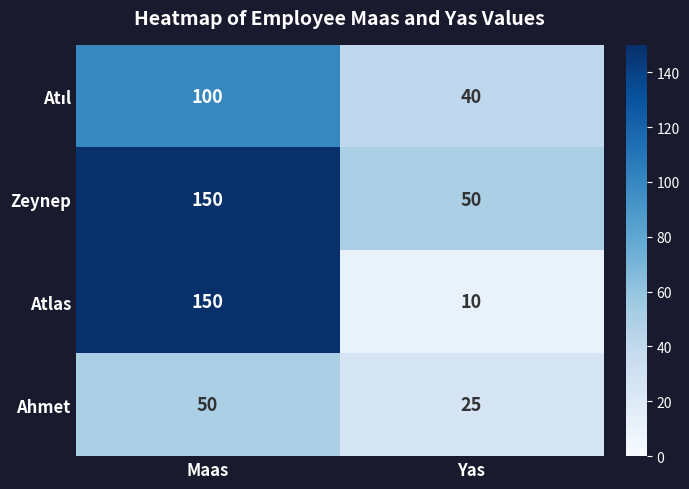

What is the difference between the Atlas values at Yas and Maas?

140